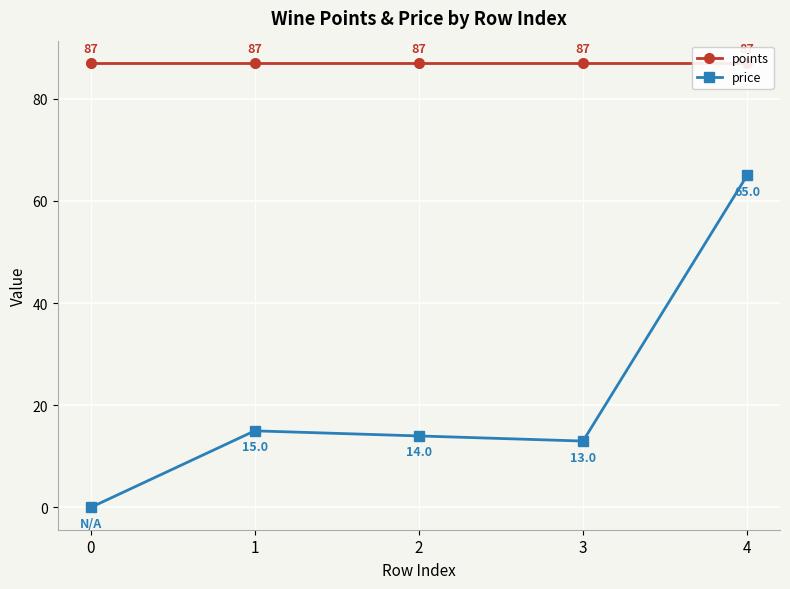

What is the greatest value displayed?

87